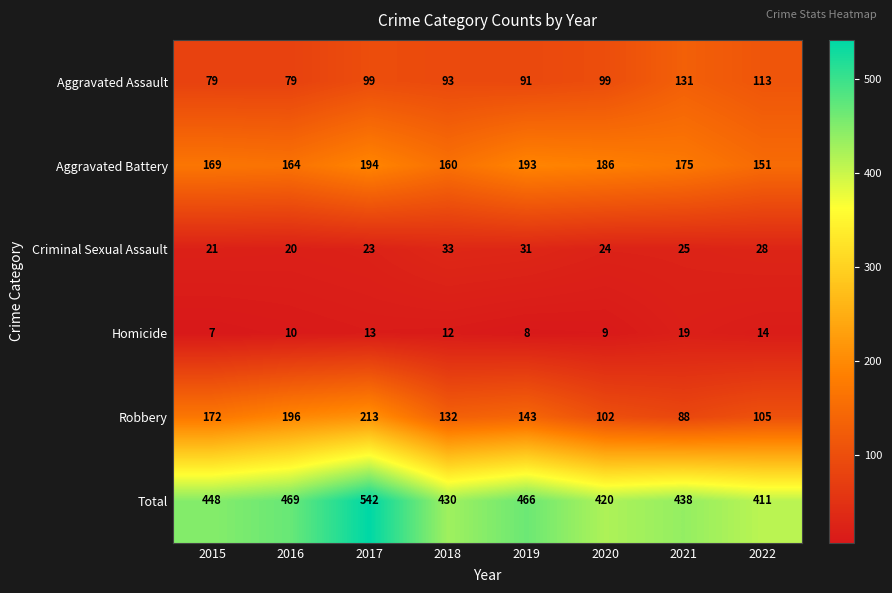

At which label does Total reach its minimum?

2022